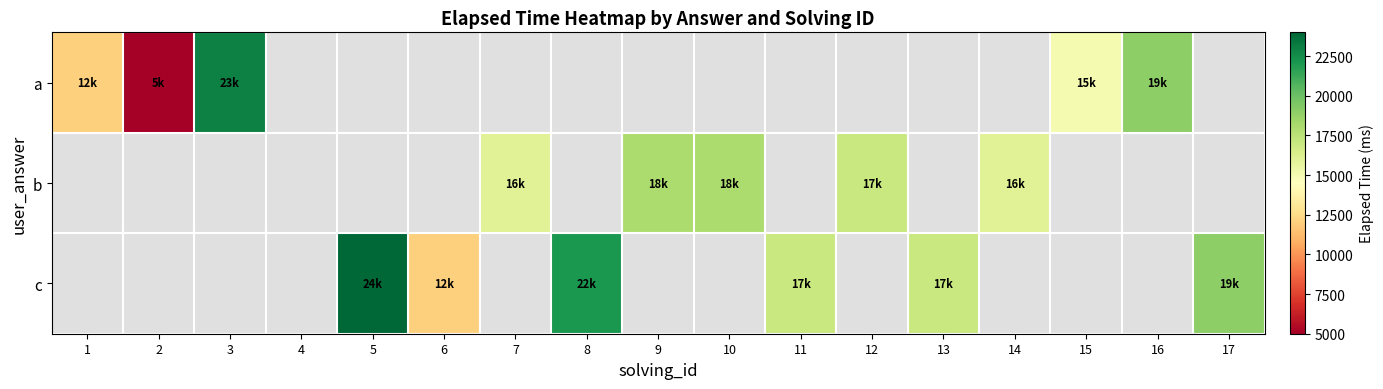

Count the number of categories in the chart.

17